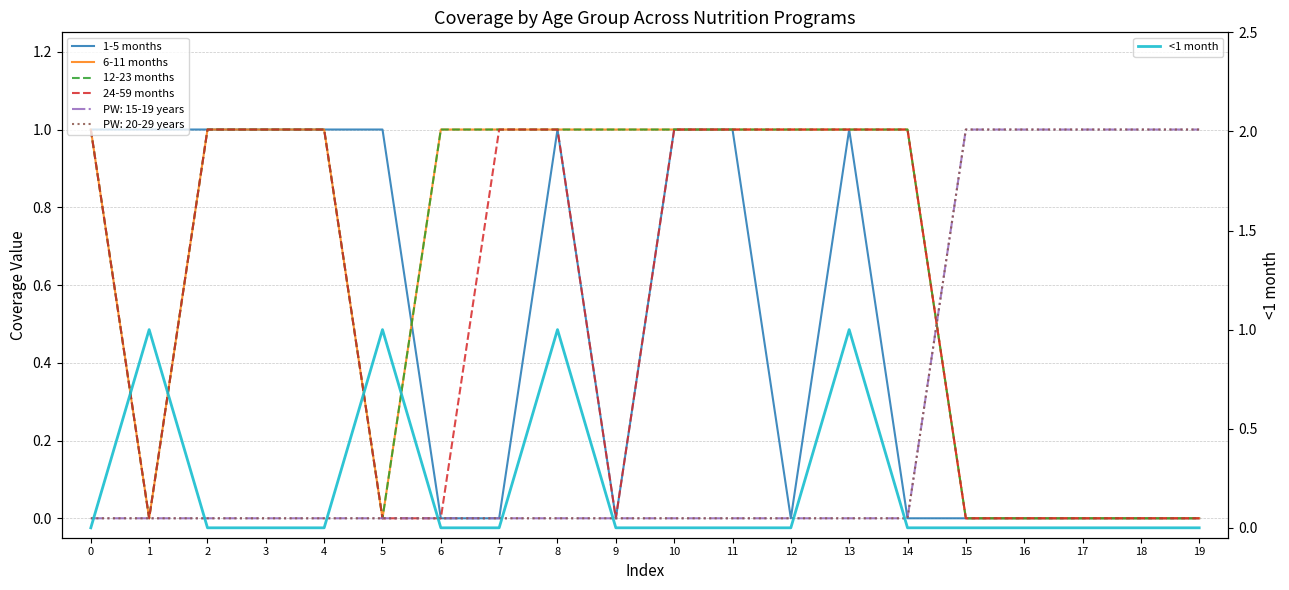

What is the sum of all 24-59 months values?

11